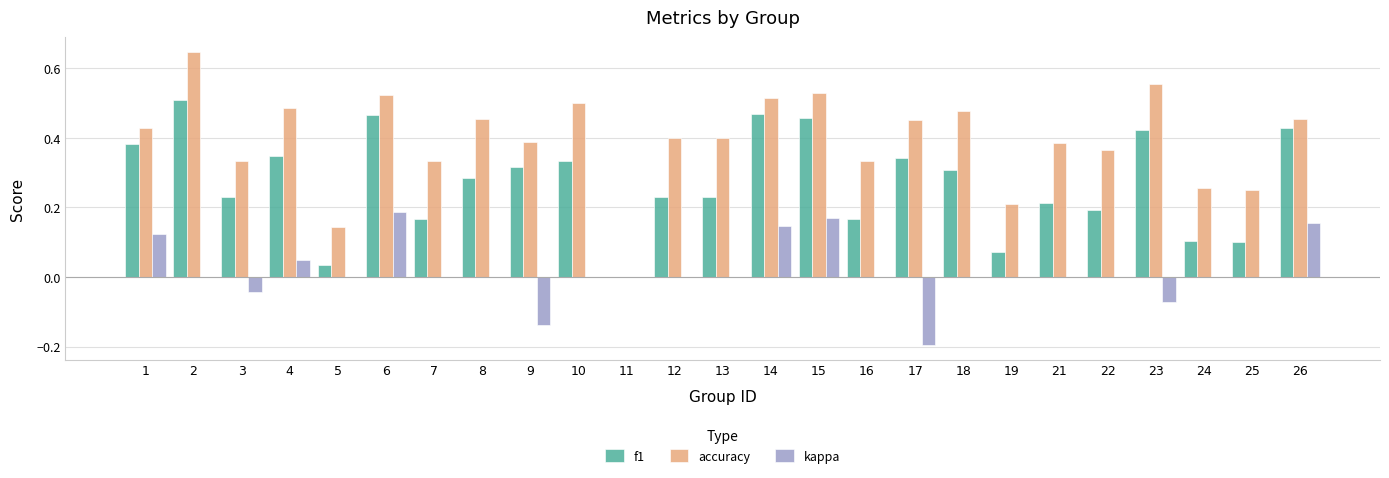

What are all the series names shown in the legend?

f1, accuracy, kappa